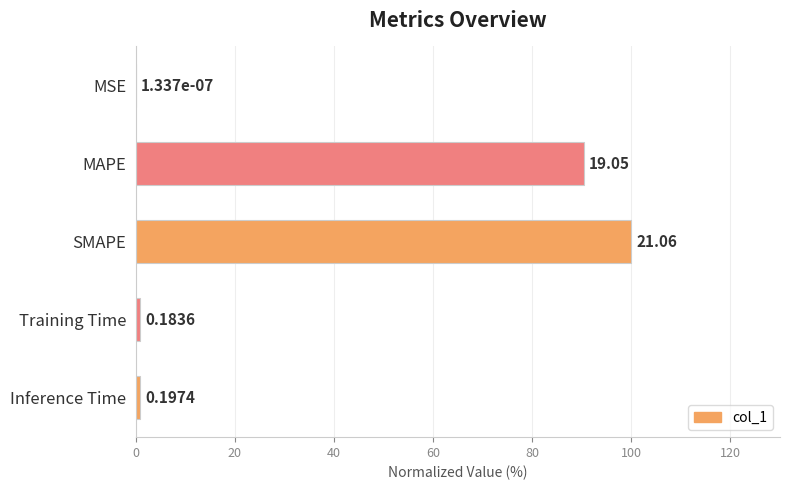

What is the sum of all values?

192.3